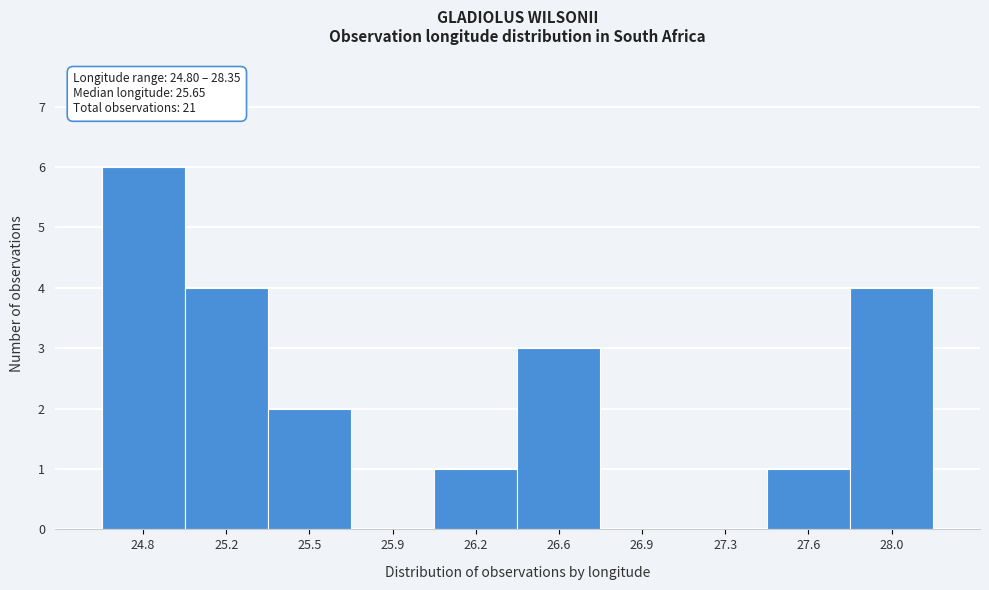

Reading right to left, list all the values displayed in this chart.

28.0=4	27.6=1	27.3=0	26.9=0	26.6=3	26.2=1	25.9=0	25.5=2	25.2=4	24.8=6